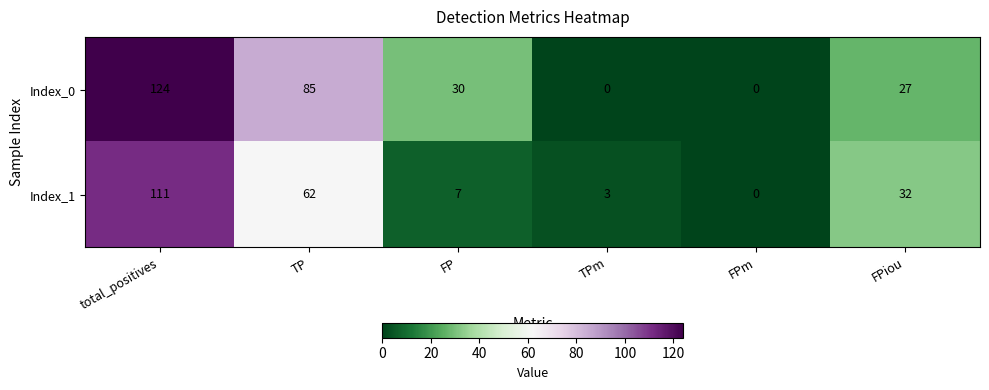

Rank the series by their maximum value, from highest to lowest.

Index_0, Index_1